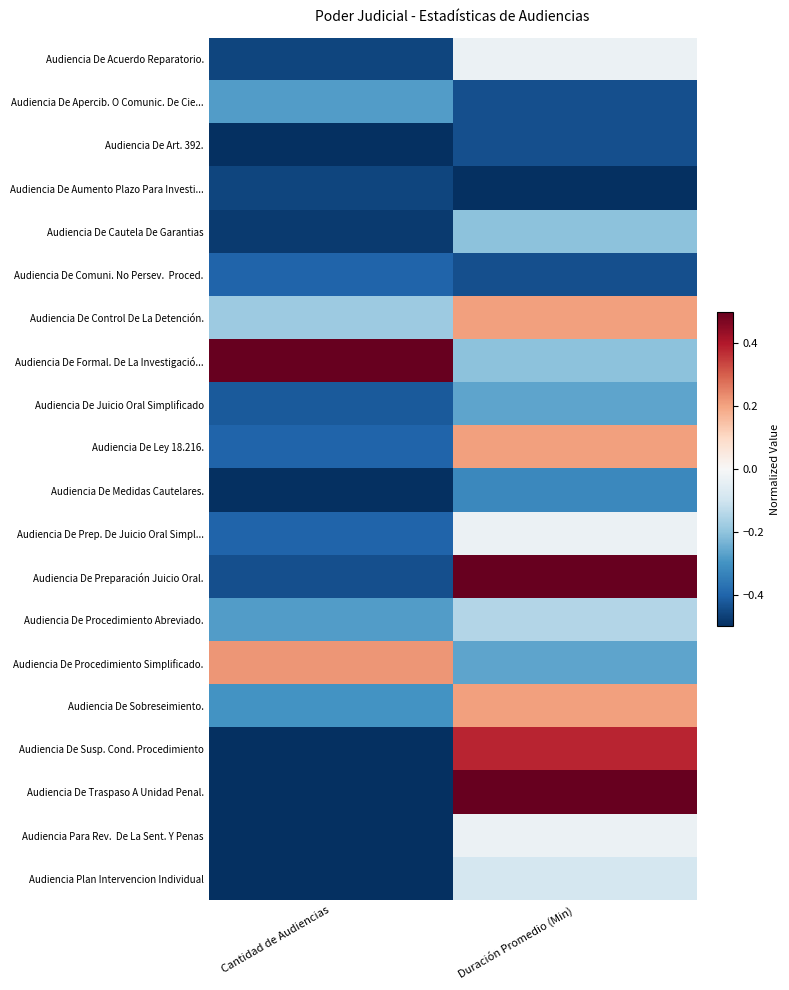

What is the total value across all series at Duración Promedio (Min)?

-1.4